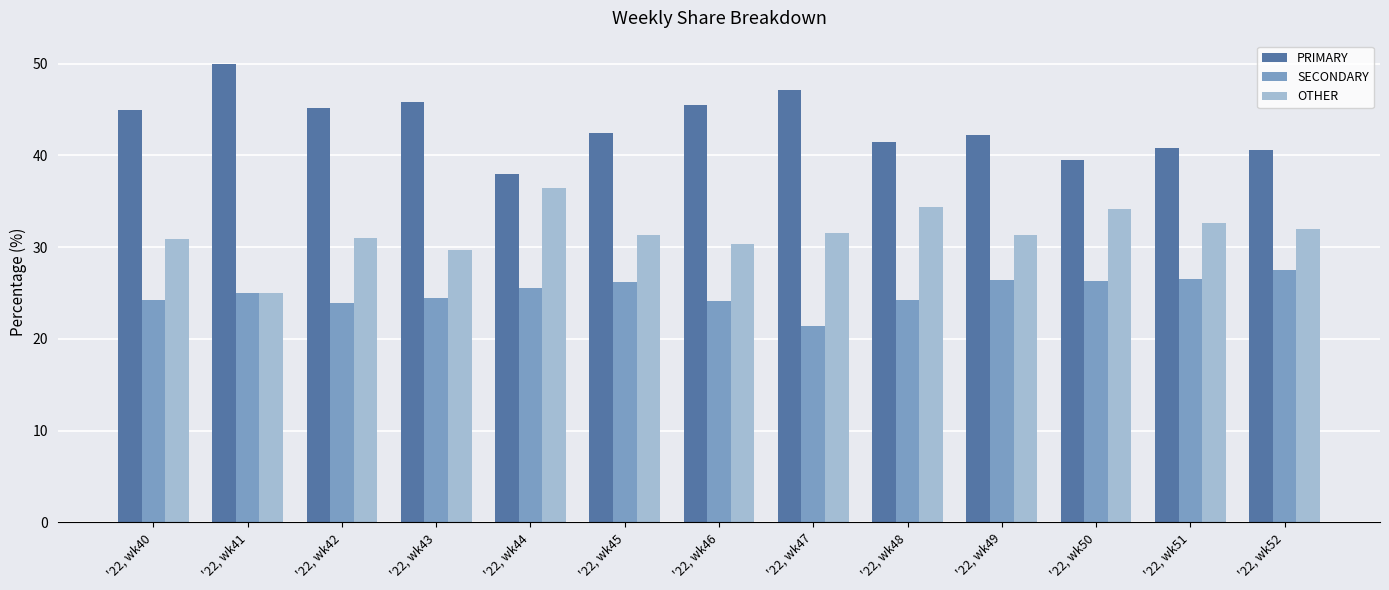

List the labels in order of OTHER value, largest first.

'22, wk44, '22, wk48, '22, wk50, '22, wk51, '22, wk52, '22, wk47, '22, wk45, '22, wk49, '22, wk42, '22, wk40, '22, wk46, '22, wk43, '22, wk41